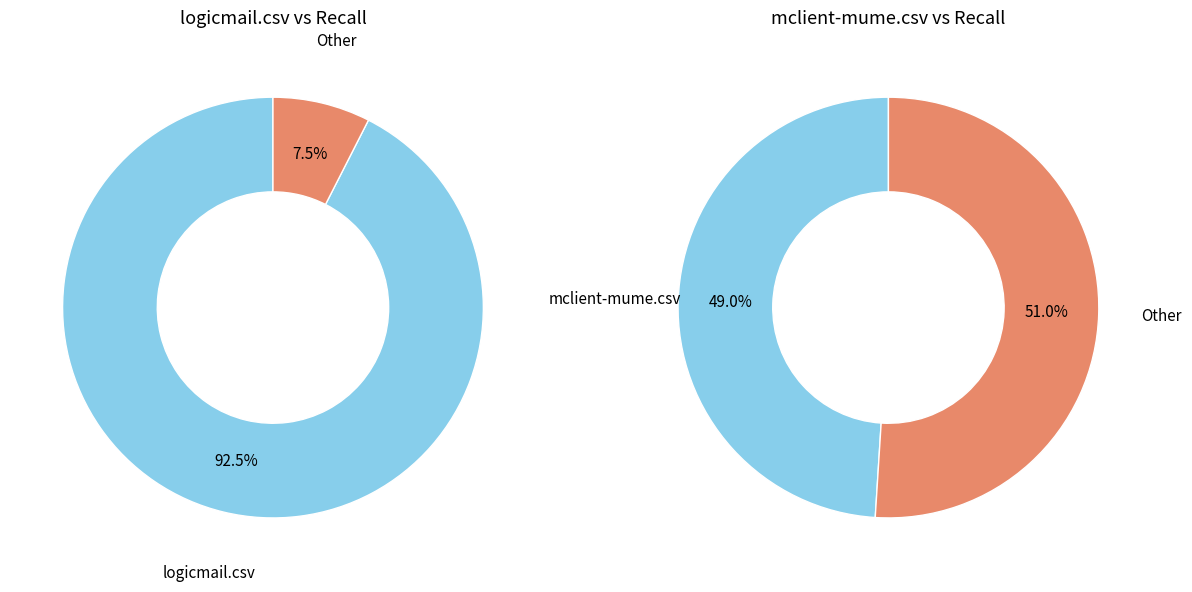

How many slices are in this pie chart?

2